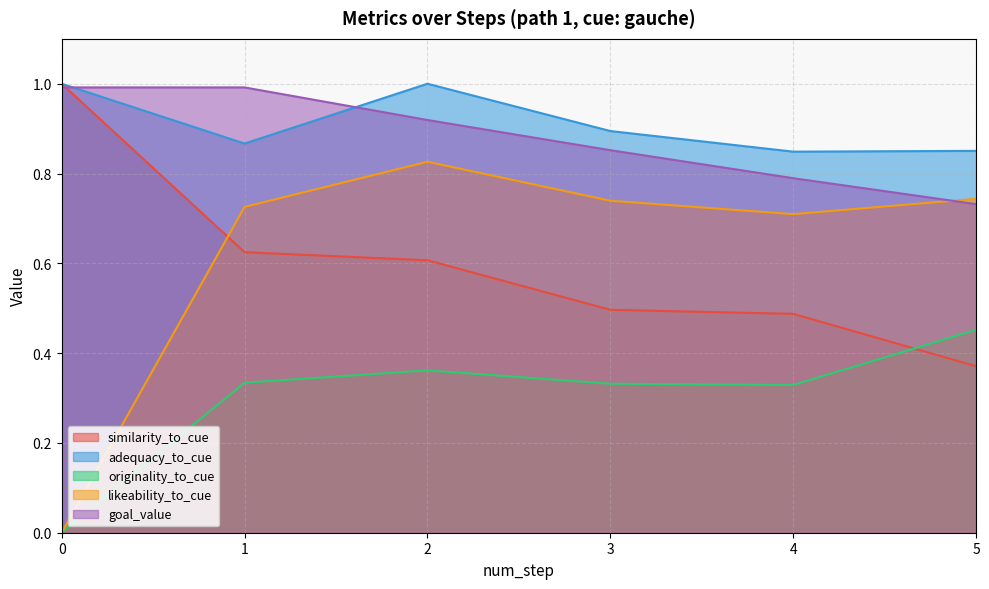

What is the difference between the maximum and minimum values in the originality_to_cue series?

0.5